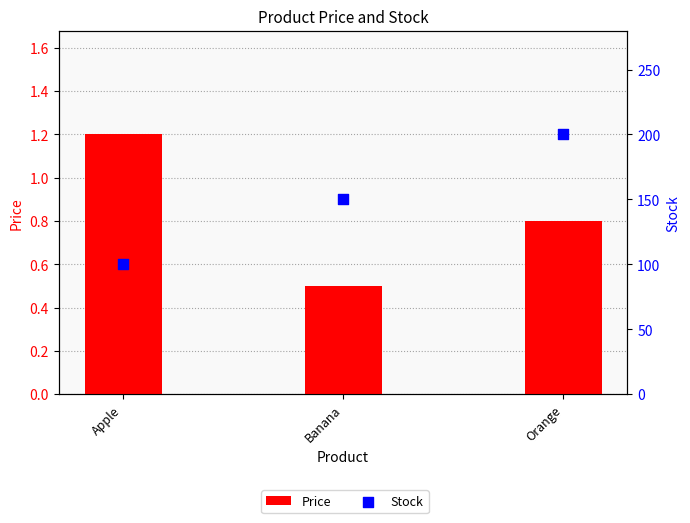

What are all the series names shown in the legend?

Price, Stock